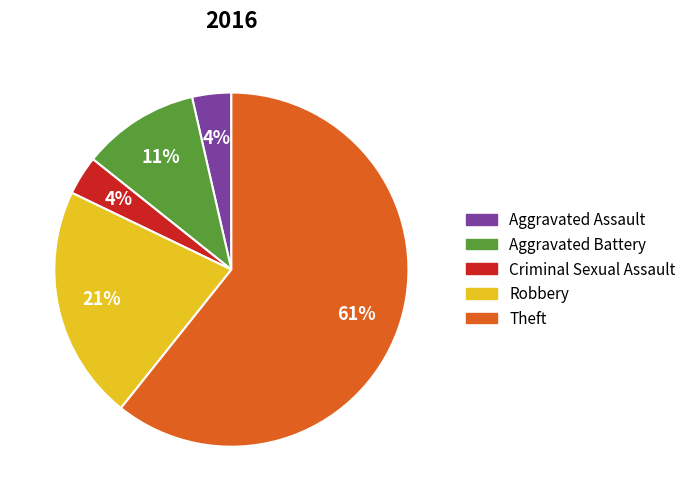

Do Criminal Sexual Assault and Aggravated Battery together represent more than half of the pie?

No